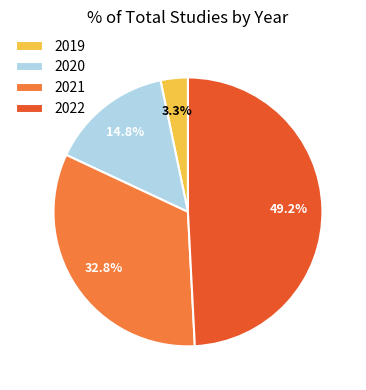

Count the number of slices in the pie.

4